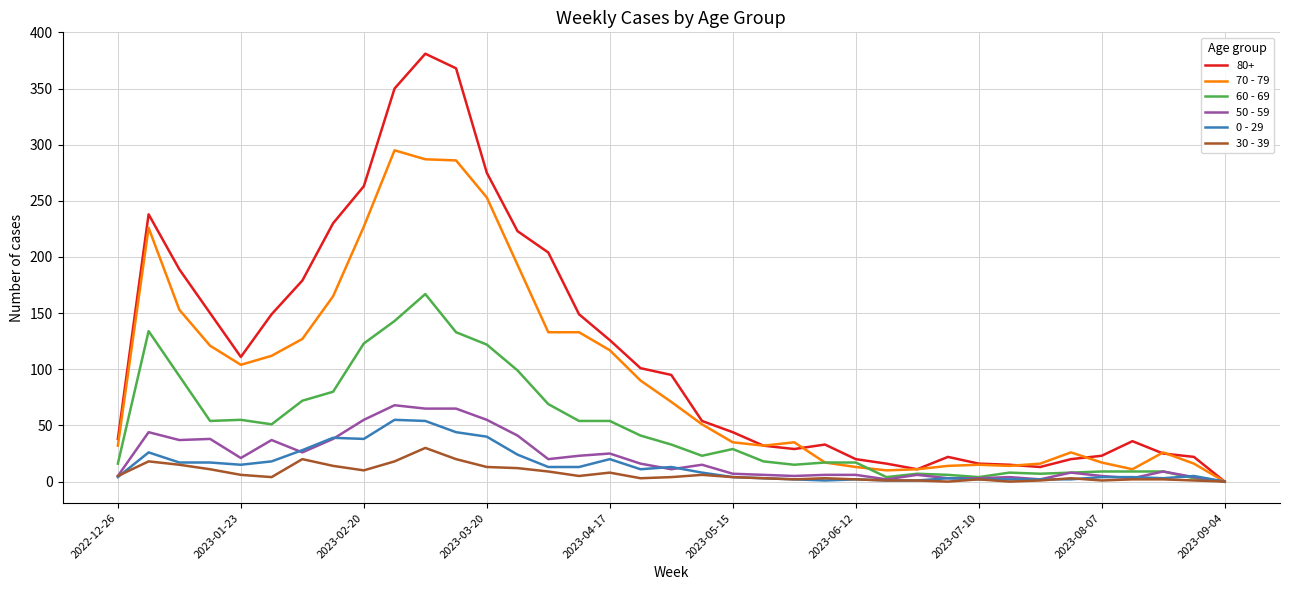

What is the sum of all 50 - 59 values?

784